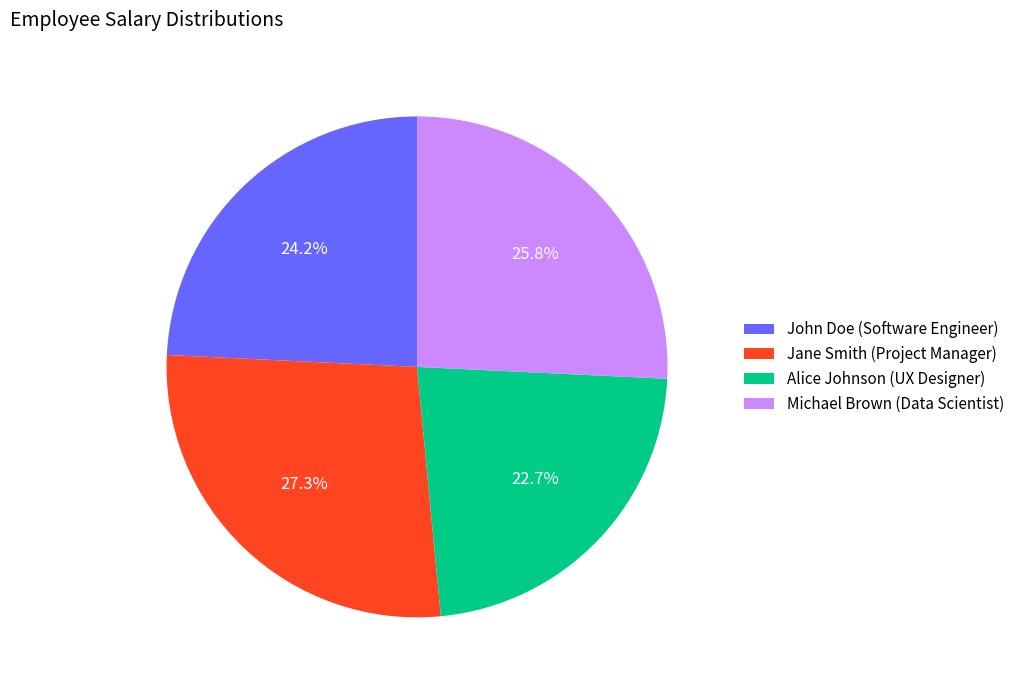

Rank the categories by value from lowest to highest.

Alice Johnson (UX Designer), John Doe (Software Engineer), Michael Brown (Data Scientist), Jane Smith (Project Manager)